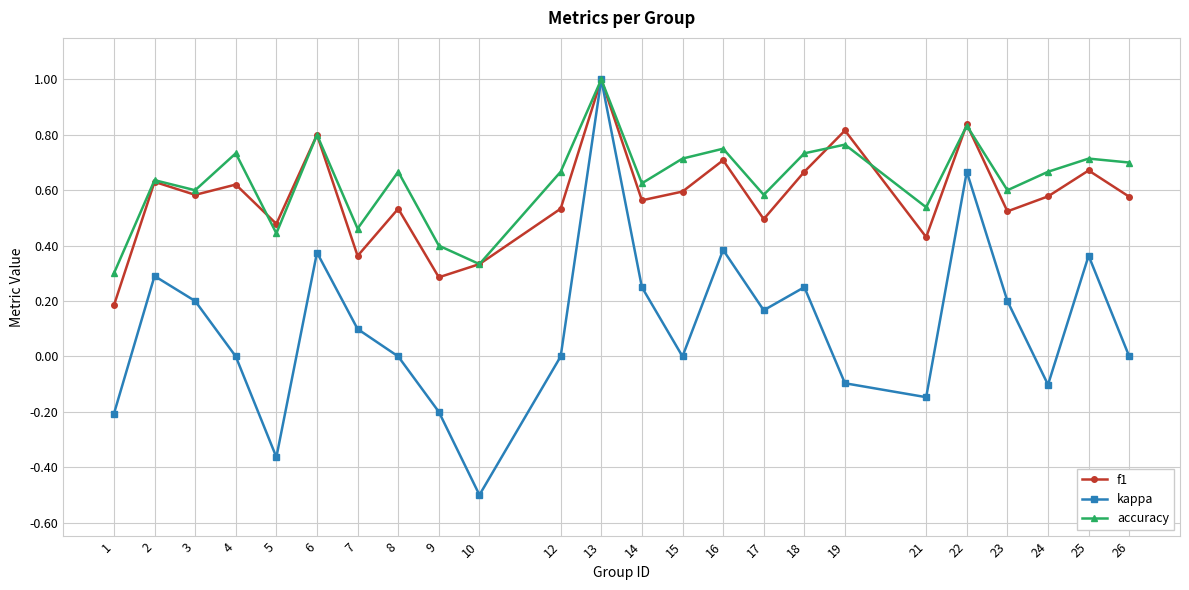

True or false: accuracy has a value of 0.6 at 17.

True